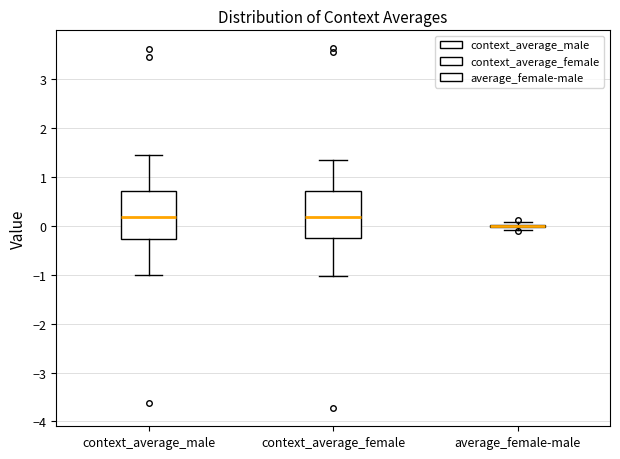

Reading left to right, transcribe this box plot: for each box, give where its median line is, the range the box spans, and where its two whiskers end, as read against the y-axis. The values are not printed on the chart, so give them approximately, as read against the axis.

context_average_male: median 0.2, box -0.3 to 0.7, whiskers -1.0 to 1.4
context_average_female: median 0.2, box -0.2 to 0.7, whiskers -1.0 to 1.3
average_female-male: box collapsed to a line at 0.0, whiskers -0.1 to 0.1